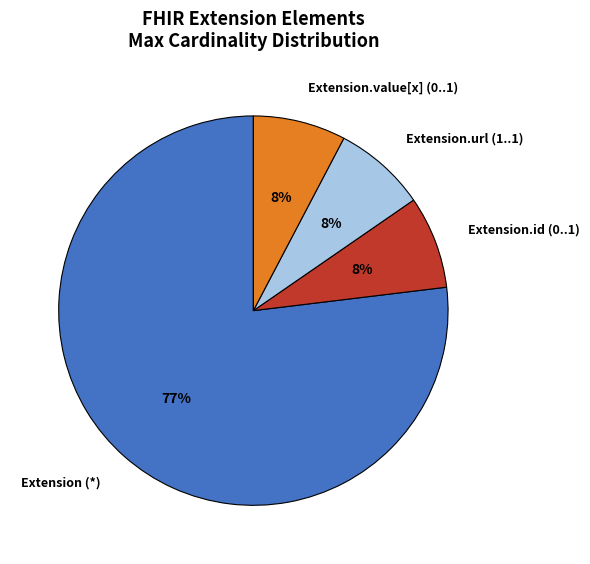

Which has a higher value, Extension.value[x] (0..1) or Extension (*)?

Extension (*)